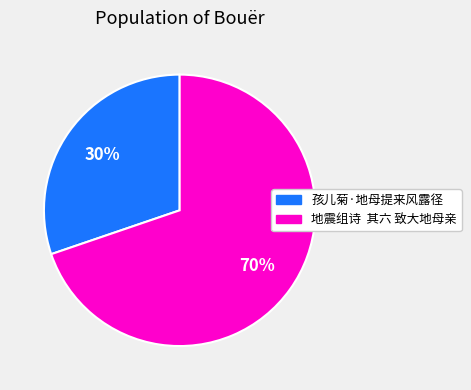

To the nearest percent, what is the difference between the largest and smallest slice percentages?

40%